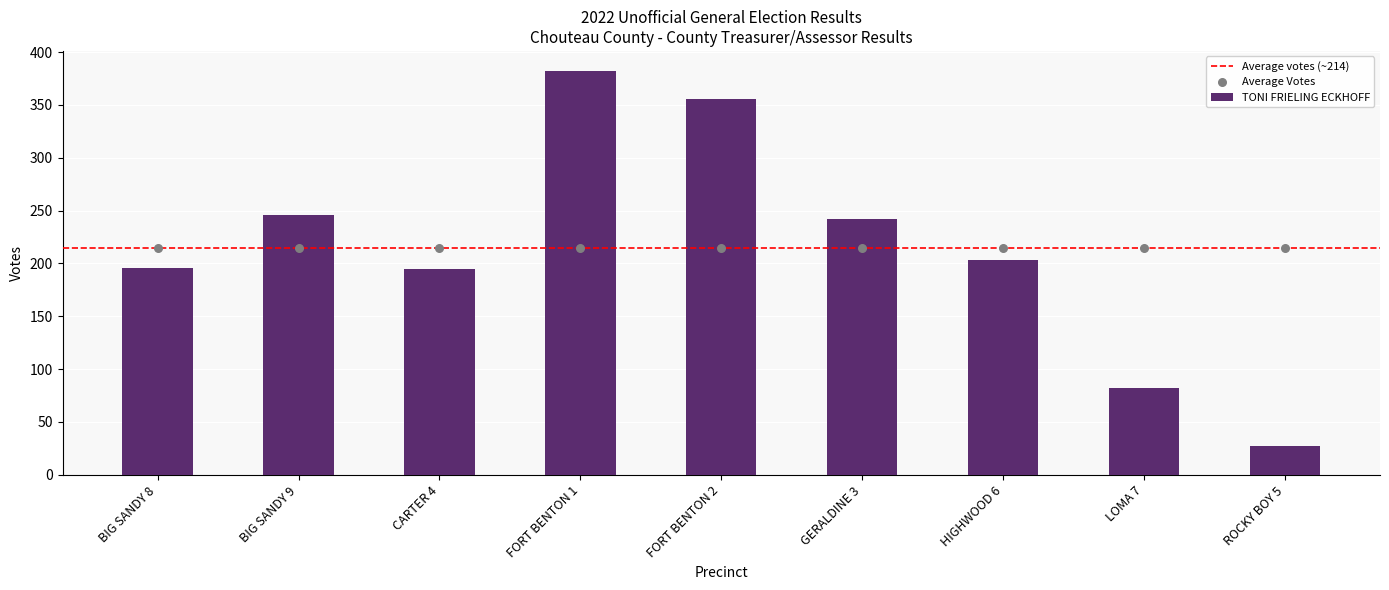

What is the ratio of the value at FORT BENTON 1 to the value at GERALDINE 3?

1.6